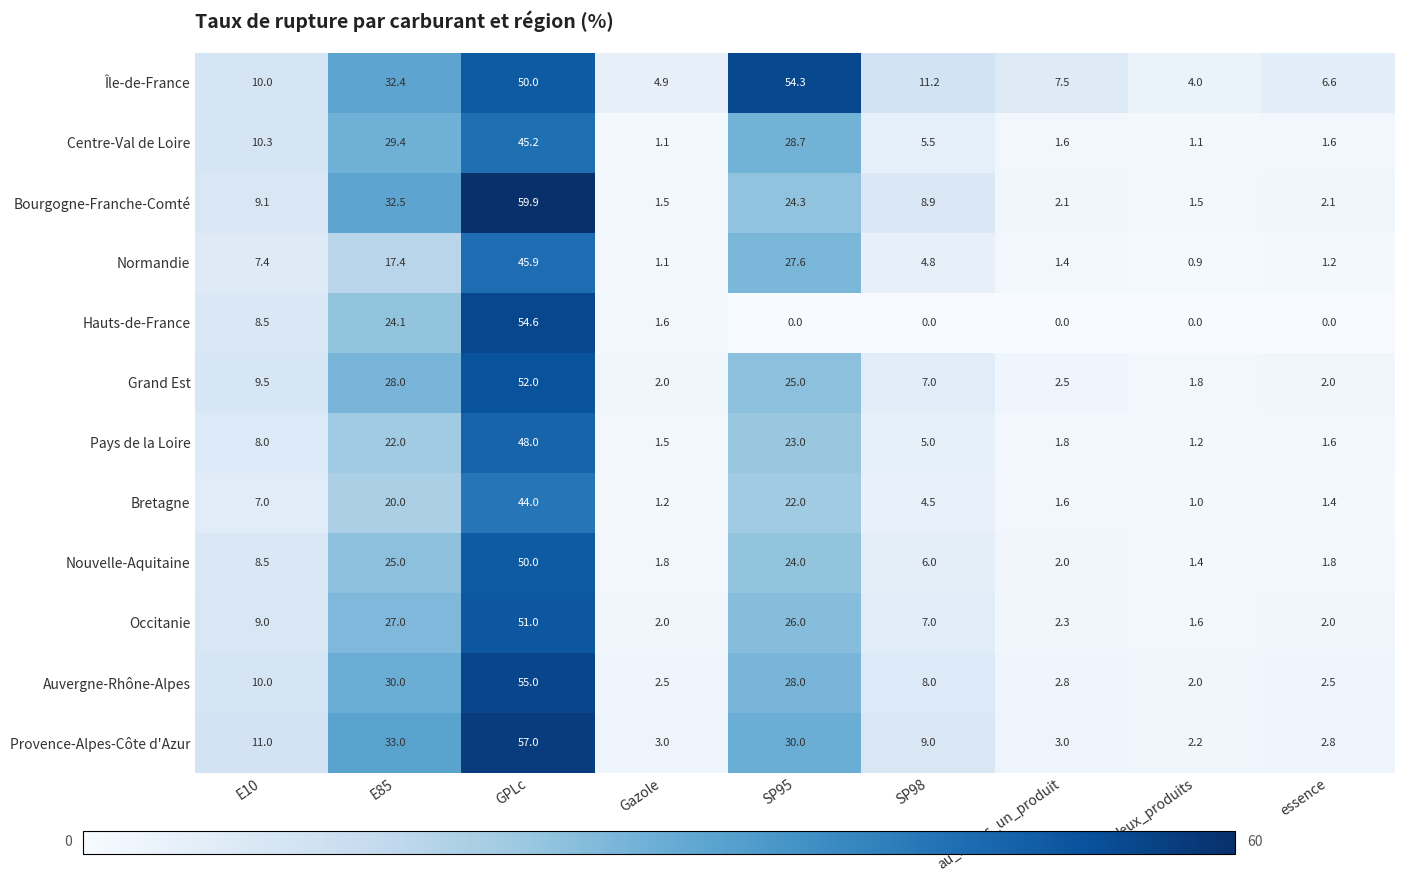

What is the total value across all series at Gazole?

24.2